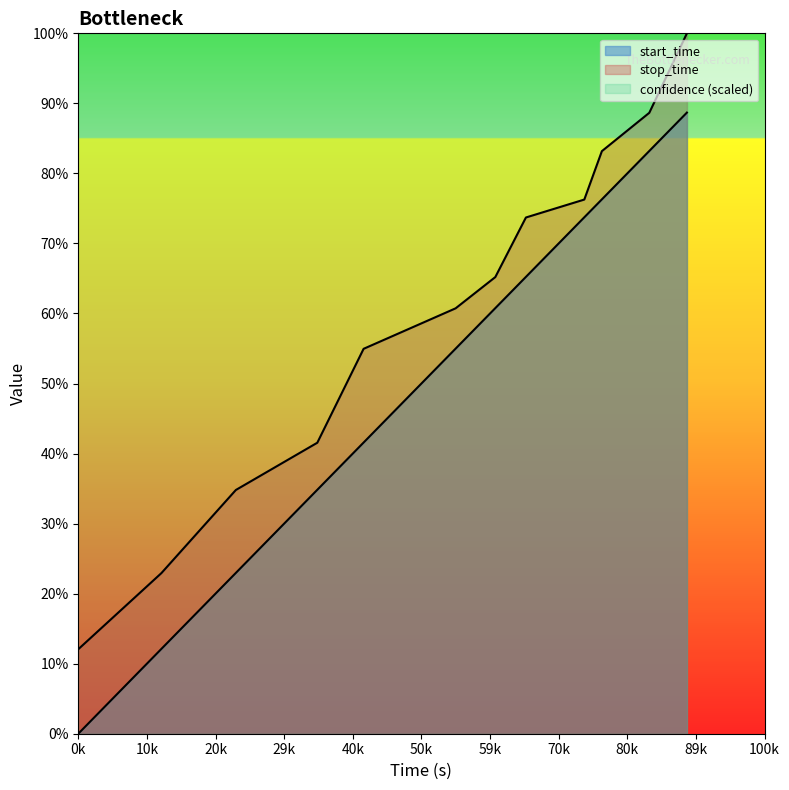

True or false: start_time has more than 1 points higher than both neighbors.

False